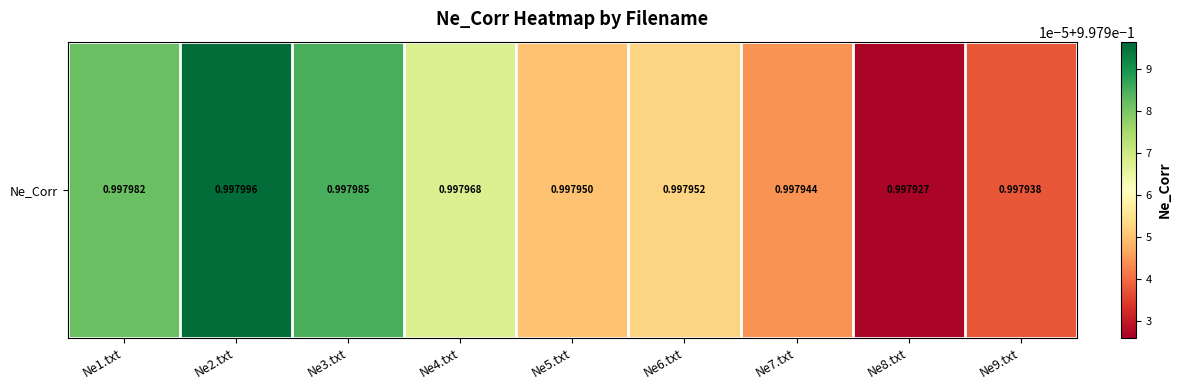

Is it true that the value at Ne3.txt is 1.0?

True